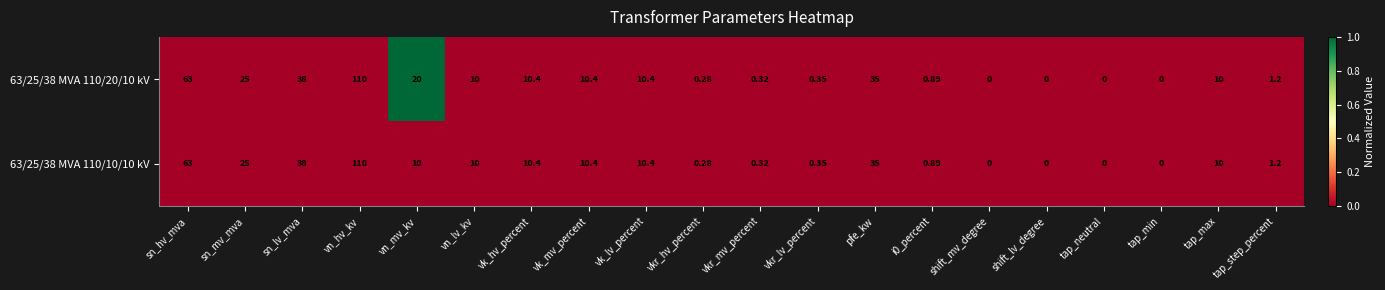

Is the value of 63/25/38 MVA 110/10/10 kV at i0_percent greater than the value of 63/25/38 MVA 110/20/10 kV at shift_lv_degree?

Yes